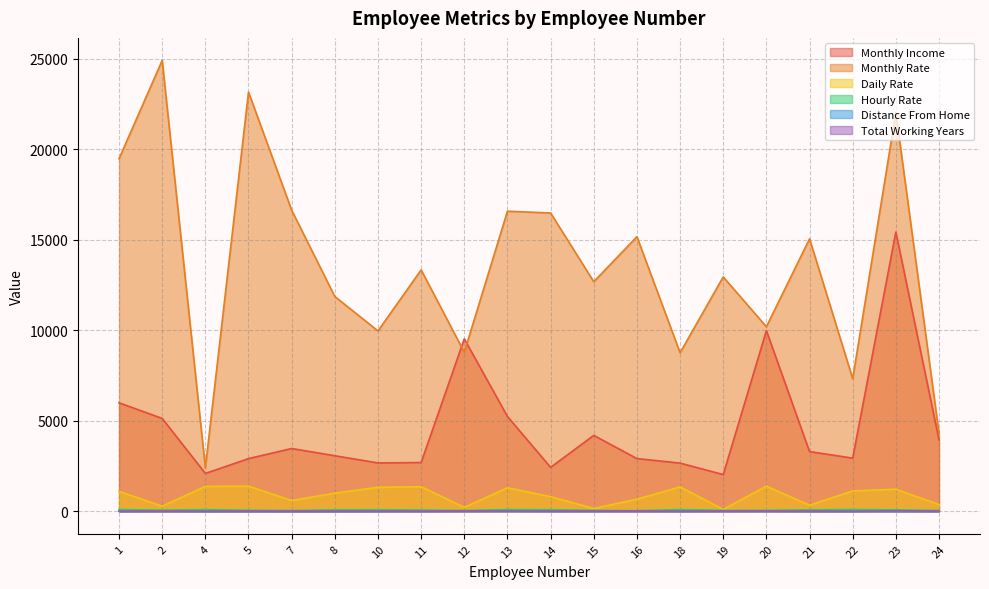

True or false: Hourly Rate has a value of 160 at 13.

False